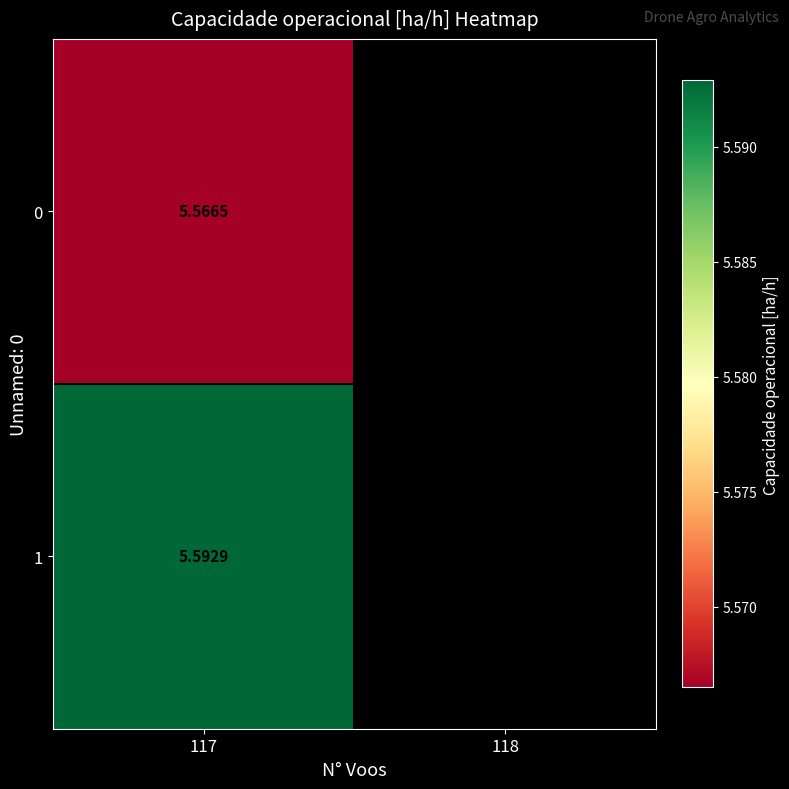

Rank the series by their maximum value, from lowest to highest.

0, 1